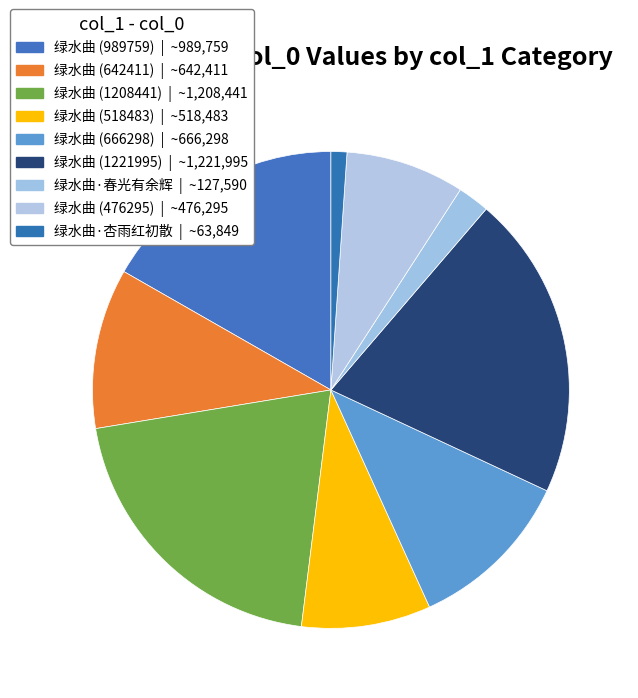

The 绿水曲 (666298) slice represents 1% of the pie. True or false?

False